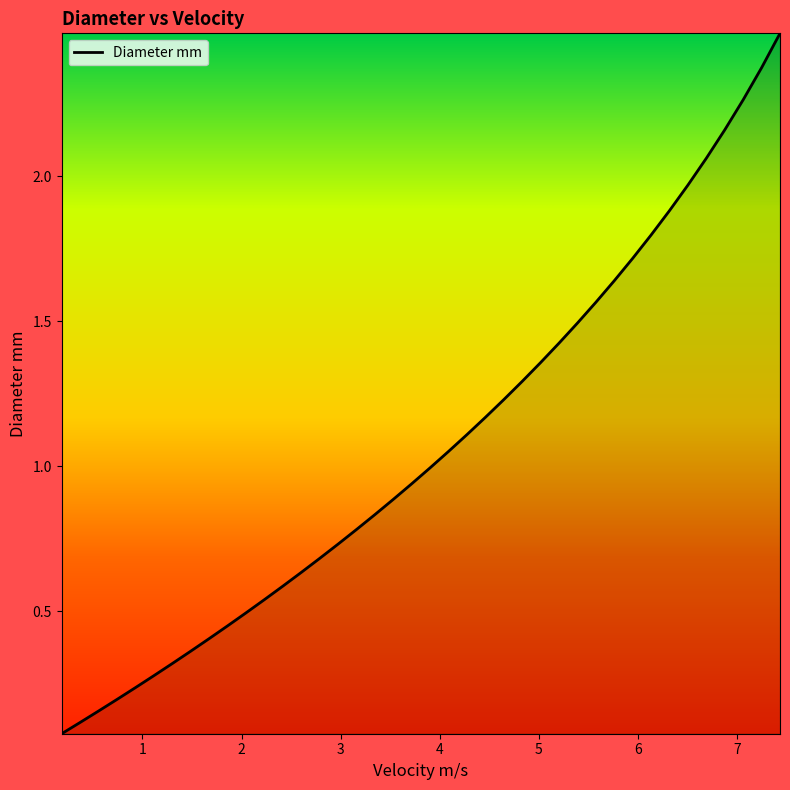

What is the smallest value displayed?

0.1